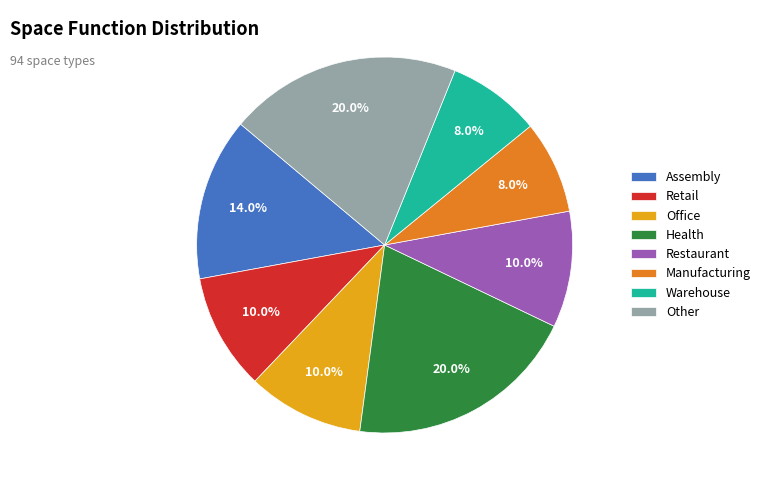

Approximately how many times larger is the value at Health compared to Retail?

2.0